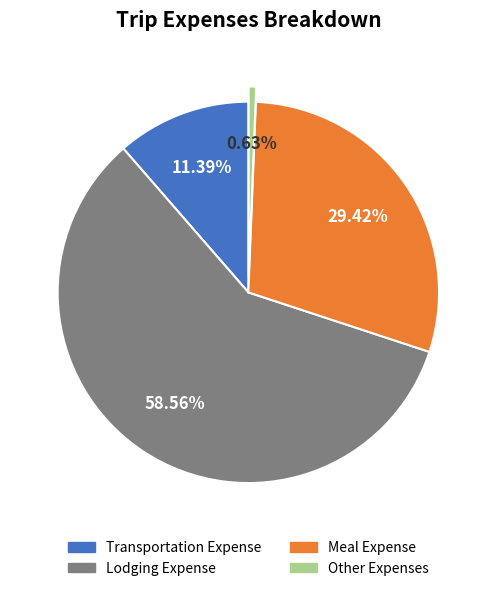

What is the smallest slice in the pie chart?

Other Expenses